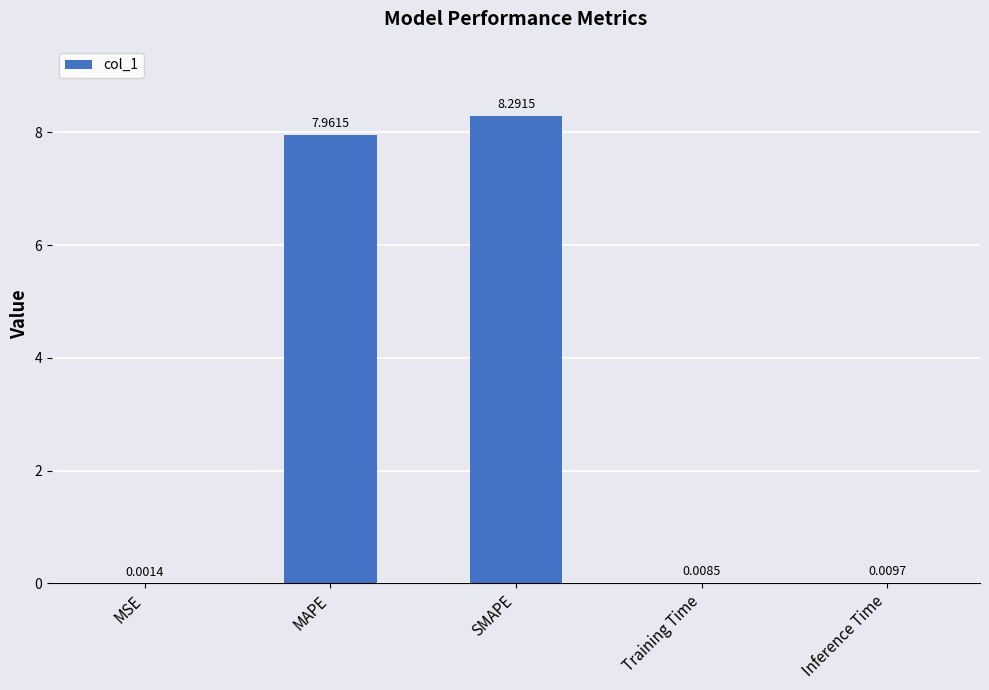

What is the difference between the values at Inference Time and SMAPE?

8.3